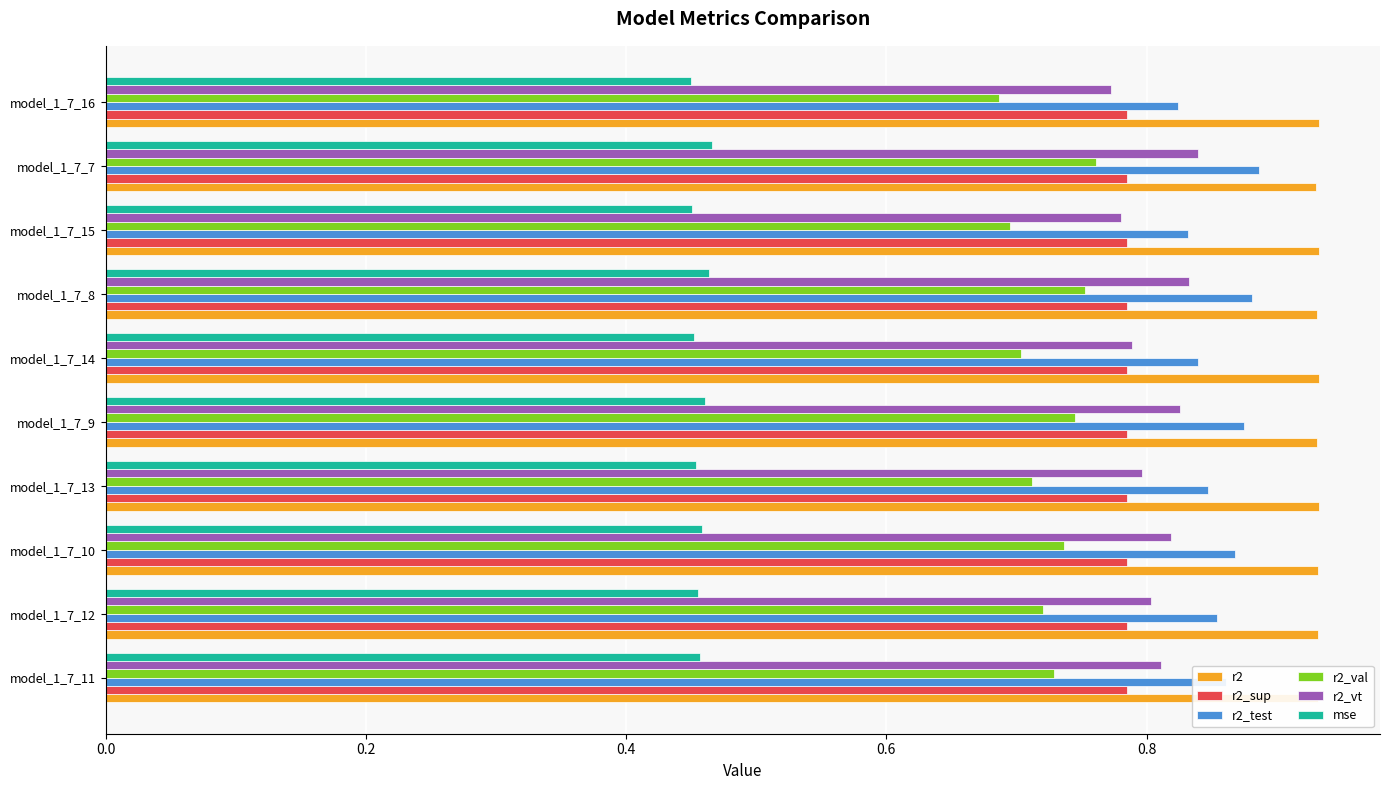

The value of r2_vt at model_1_7_7 is 0.3. True or false?

False